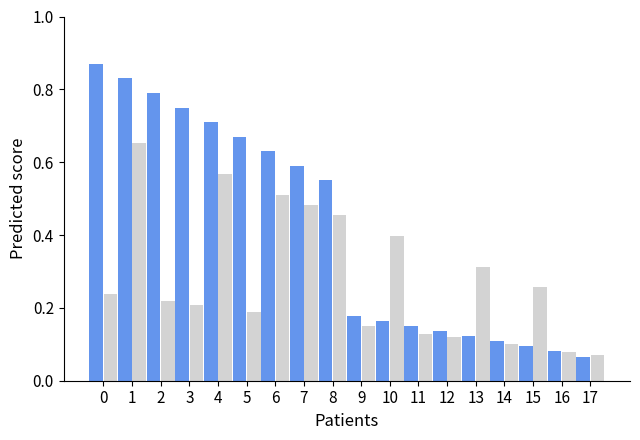

What is the total value across all series at 8?

1.0